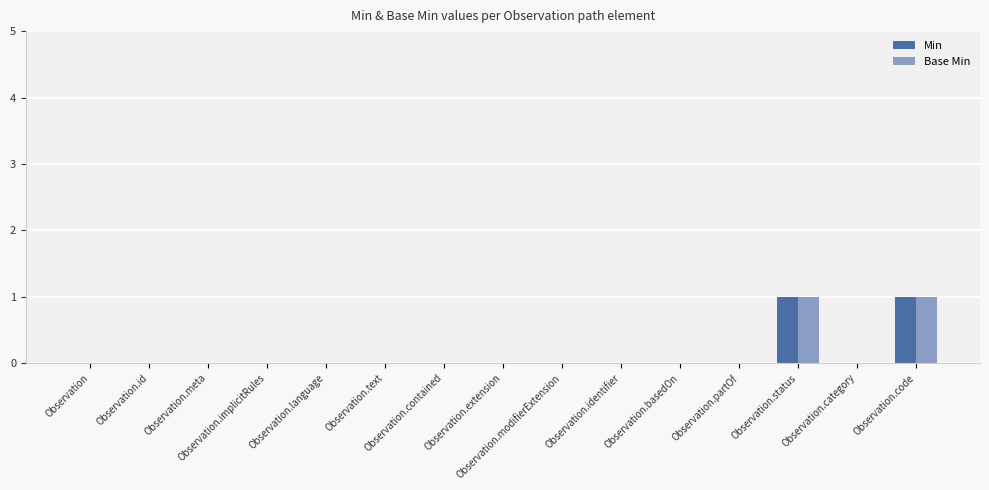

What are all the series names shown in the legend?

Min, Base Min